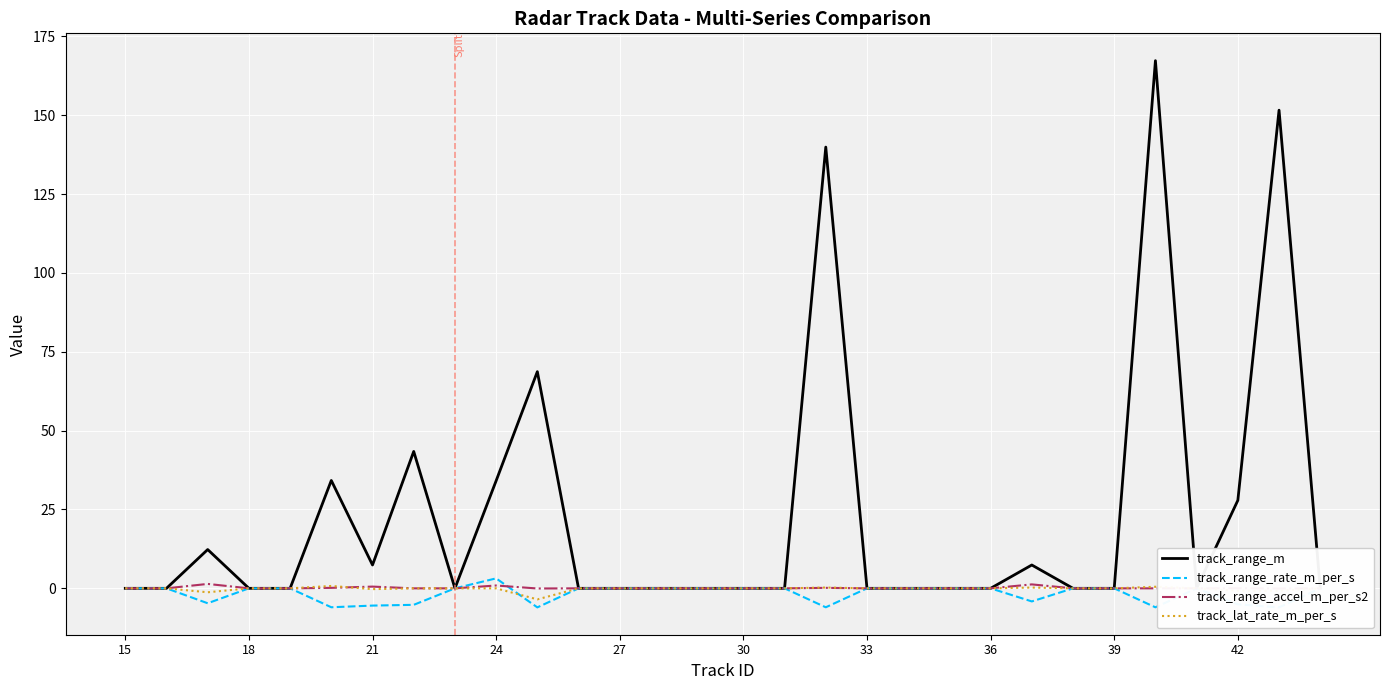

How many positive values does the track_lat_rate_m_per_s series have?

4